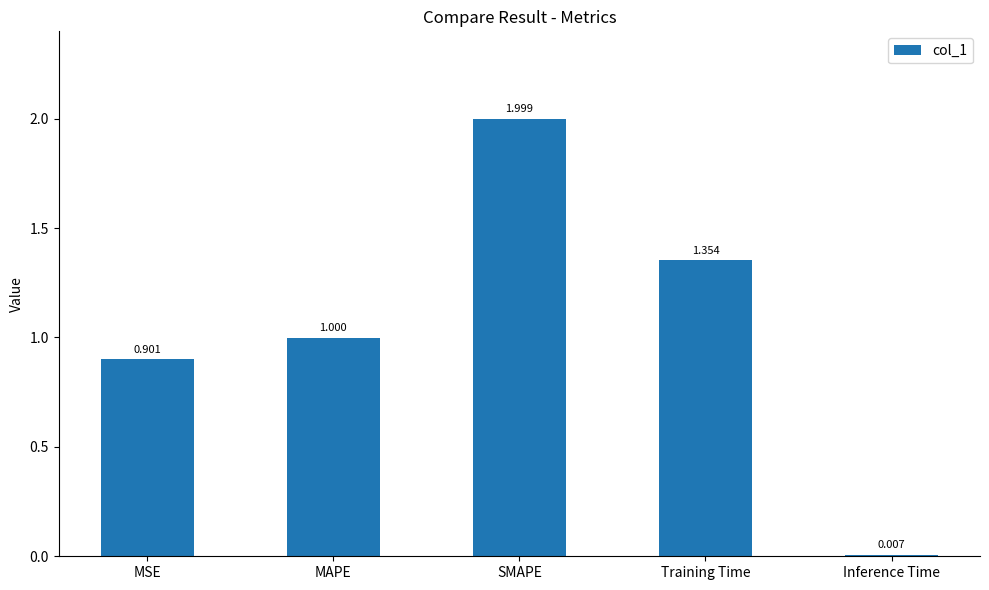

Where is the data nearest to the value 1?

MAPE